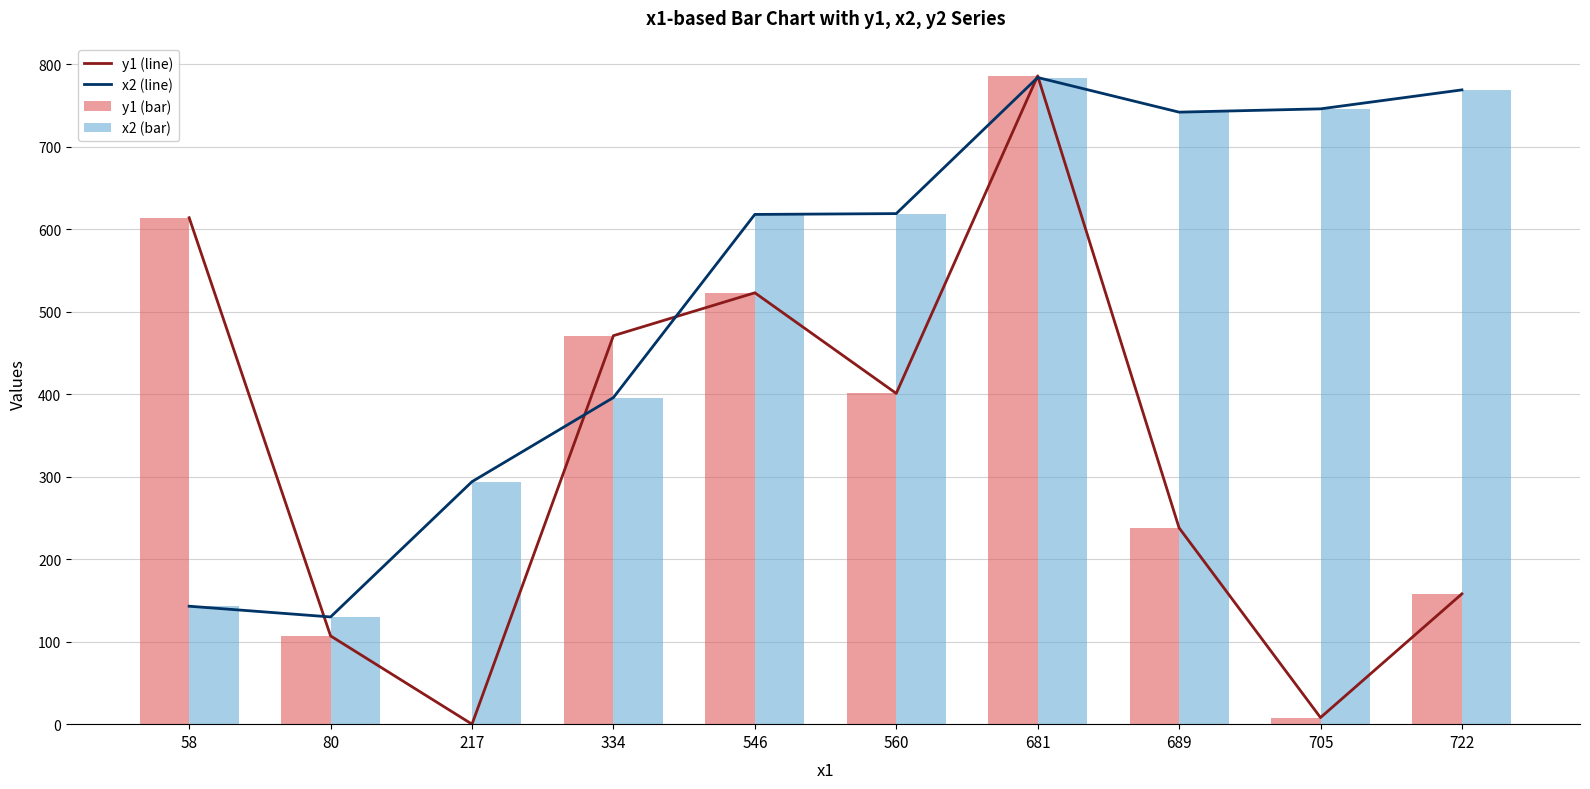

Does the chart contain any negative values?

No